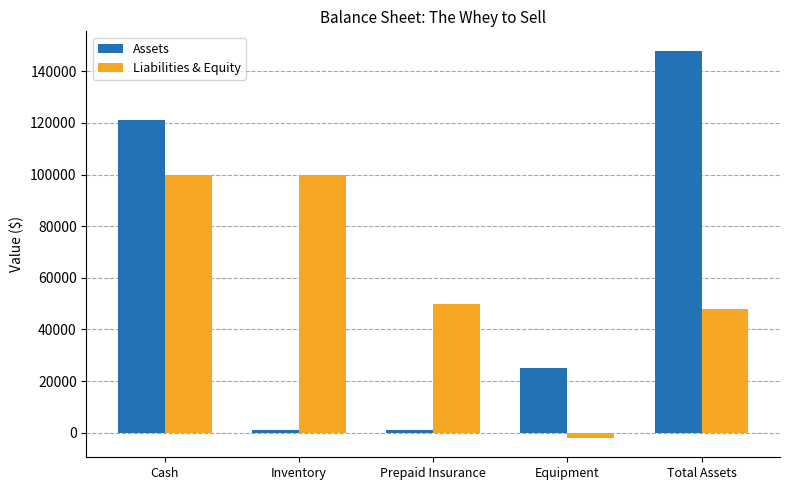

How many values in Liabilities & Equity are above zero?

4